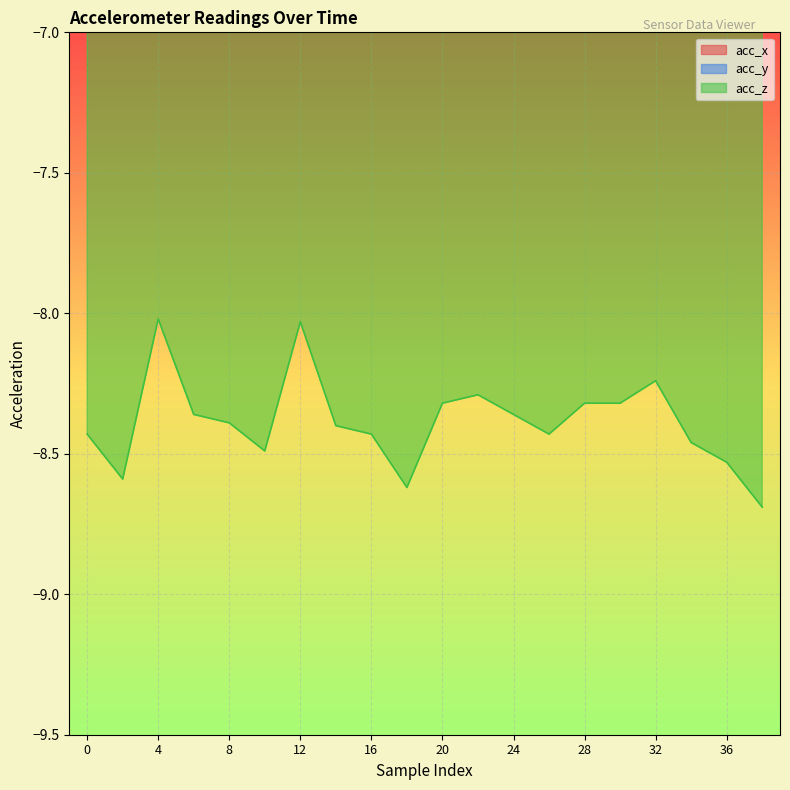

Where is the first local maximum for acc_z?

4